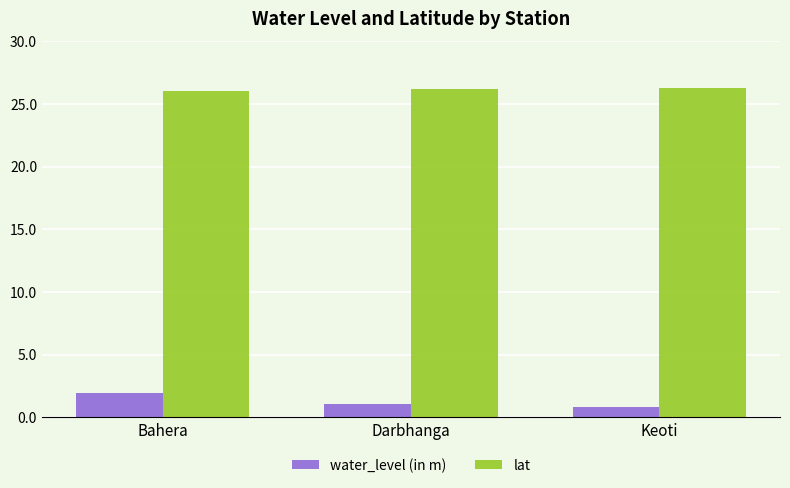

How many series are shown in this chart?

2